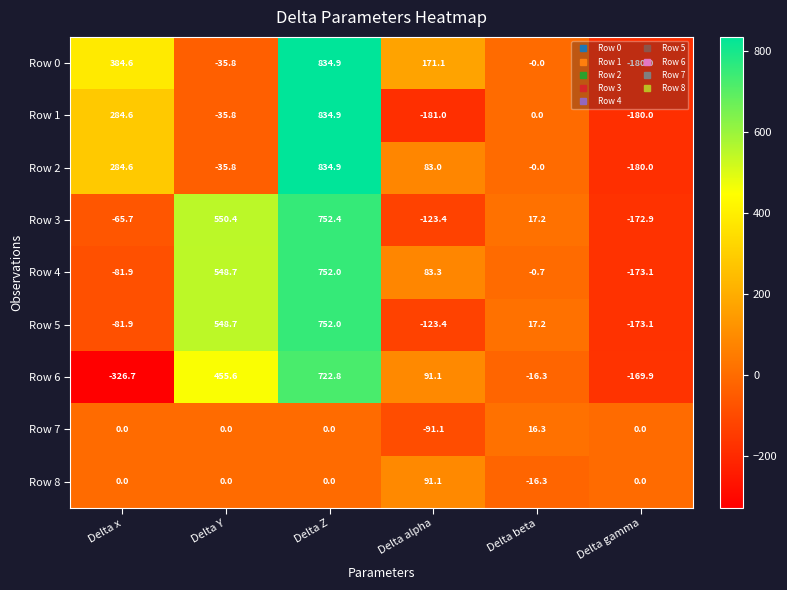

Rank the categories by Row 2 value from lowest to highest.

Delta gamma, Delta Y, Delta beta, Delta alpha, Delta x, Delta Z